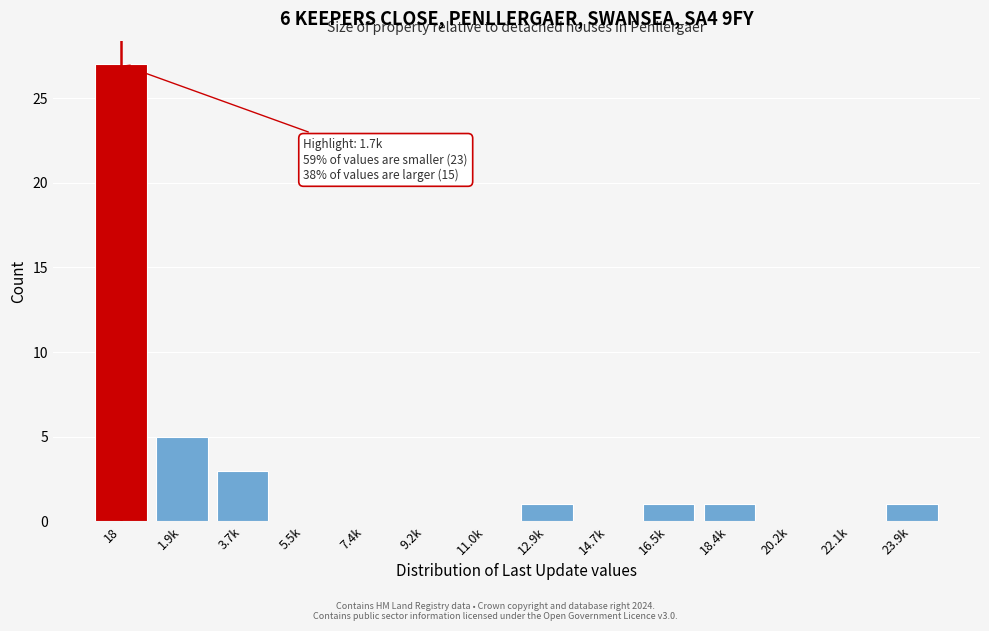

Reading right to left, what are all the values shown in this chart?

23.9k=1	22.1k=0	20.2k=0	18.4k=1	16.5k=1	14.7k=0	12.9k=1	11.0k=0	9.2k=0	7.4k=0	5.5k=0	3.7k=3	1.9k=5	18=27